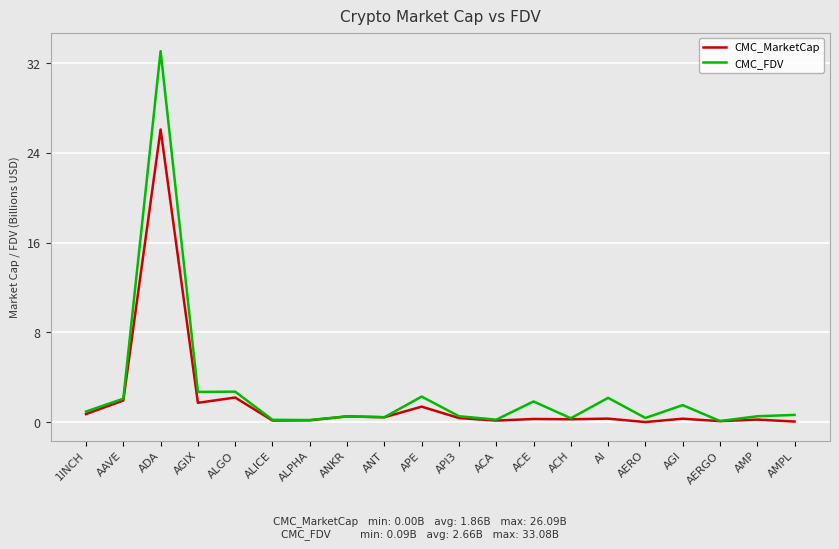

The CMC_MarketCap series shows 0.0 at AMPL. True or false?

True